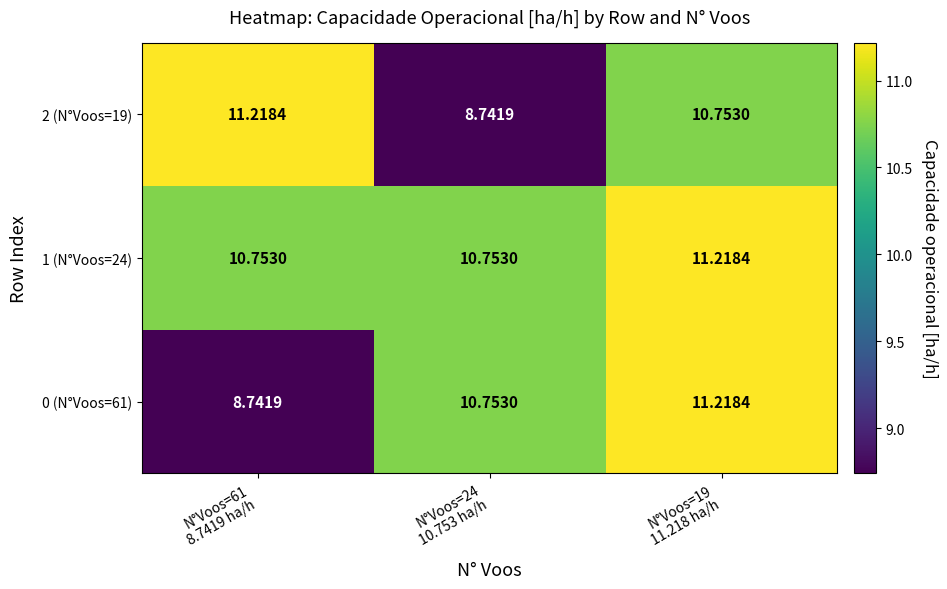

What is the spread (max minus min) of values at N°Voos=24
10.753 ha/h?

2.0